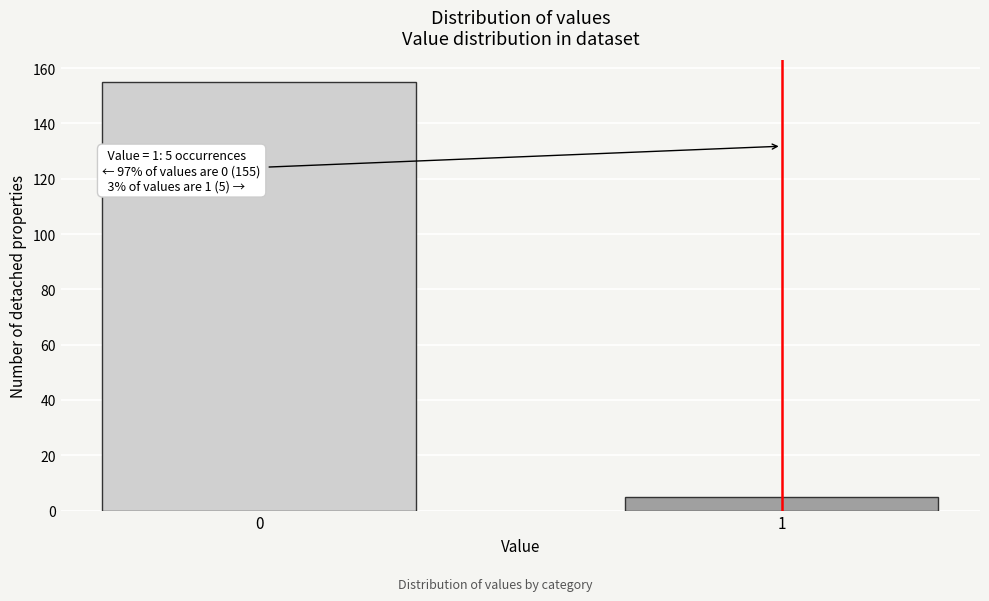

Reading left to right, transcribe all the data shown in this chart.

0=155	1=5